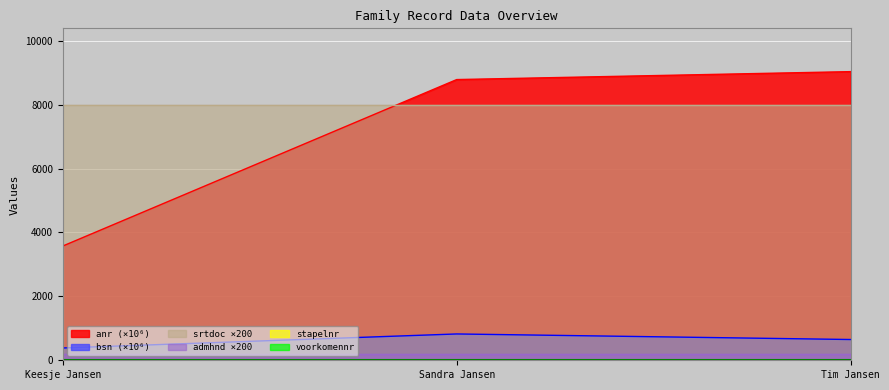

At which label does stapelnr reach its peak?

Keesje Jansen